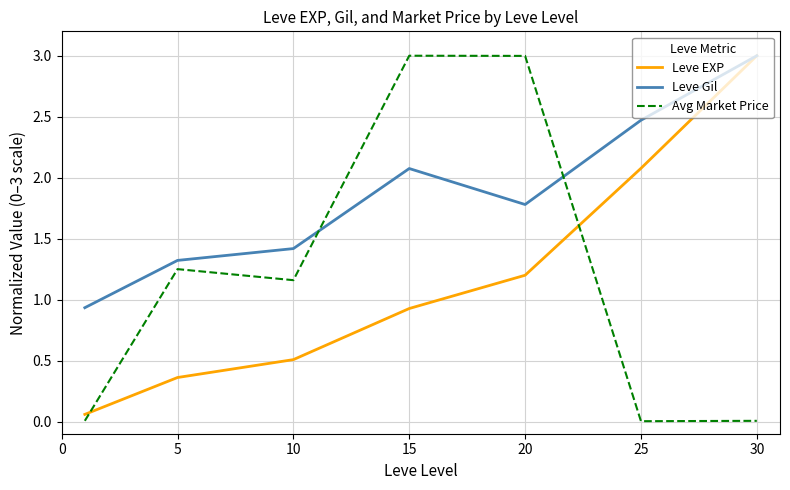

What is the greatest value displayed?

3.0